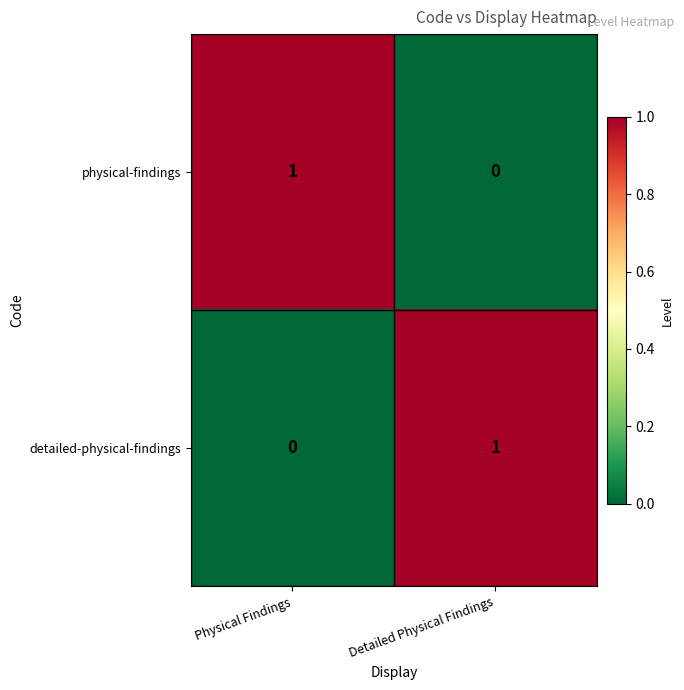

List the labels in order of physical-findings value, smallest first.

Detailed Physical Findings, Physical Findings